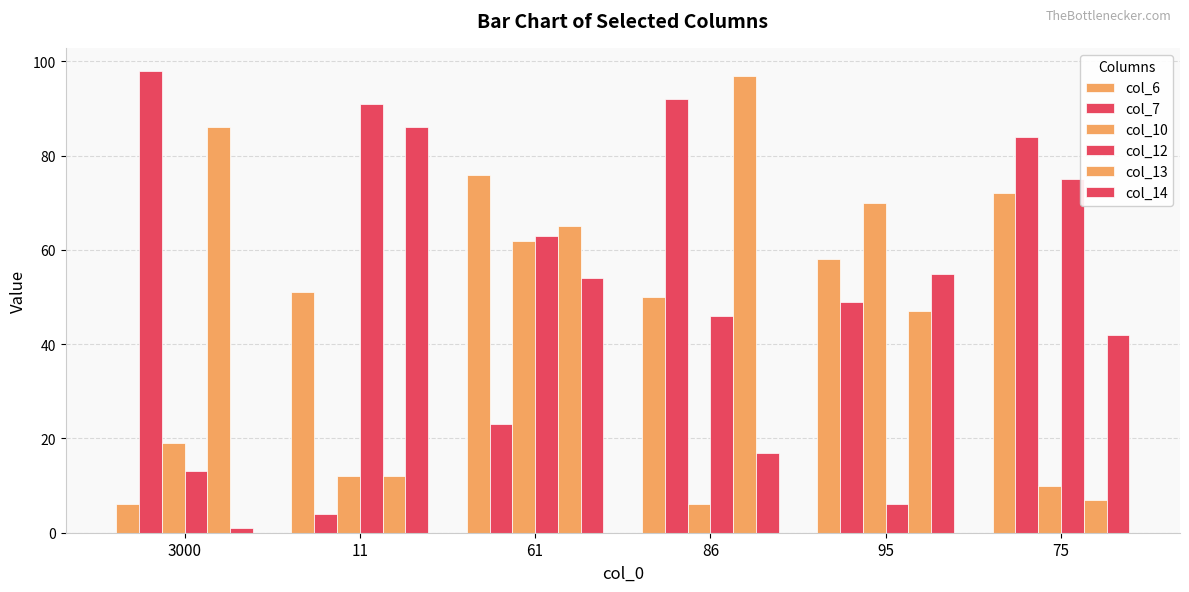

Reading left to right, what are all the values shown in this chart?

col_6: 6	51	76	50	58	72
col_7: 98	4	23	92	49	84
col_10: 19	12	62	6	70	10
col_12: 13	91	63	46	6	75
col_13: 86	12	65	97	47	7
col_14: 1	86	54	17	55	42